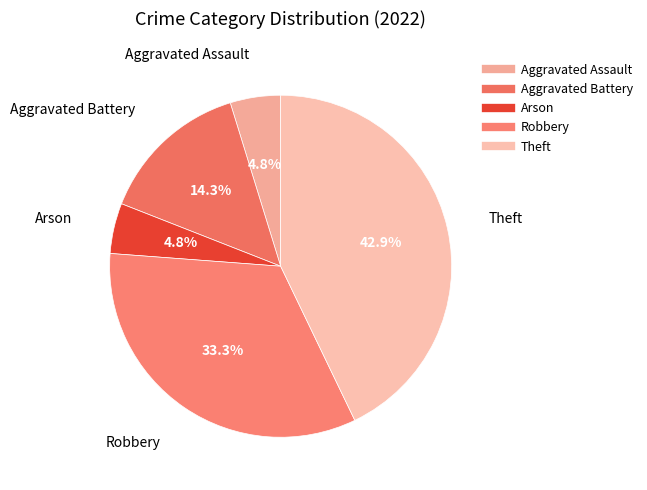

Does Robbery account for over 50% of the chart?

No